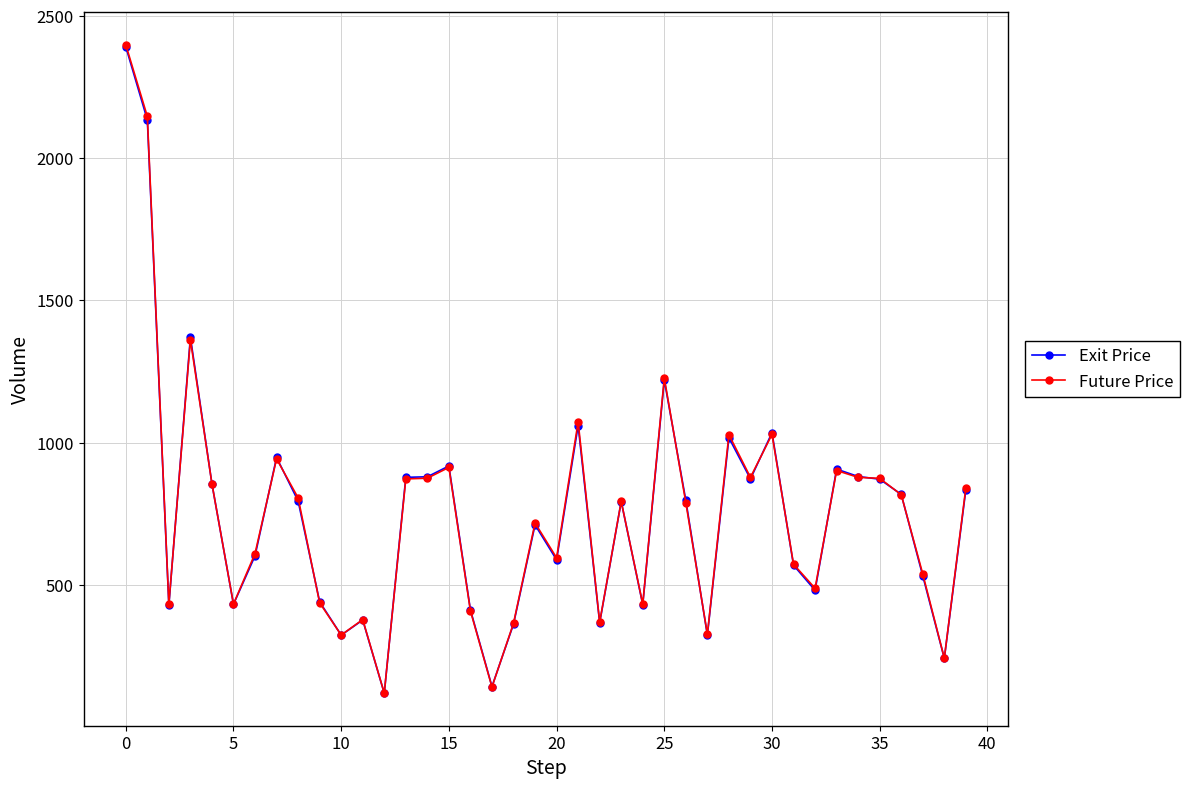

Which series has the widest spread of values?

Future Price